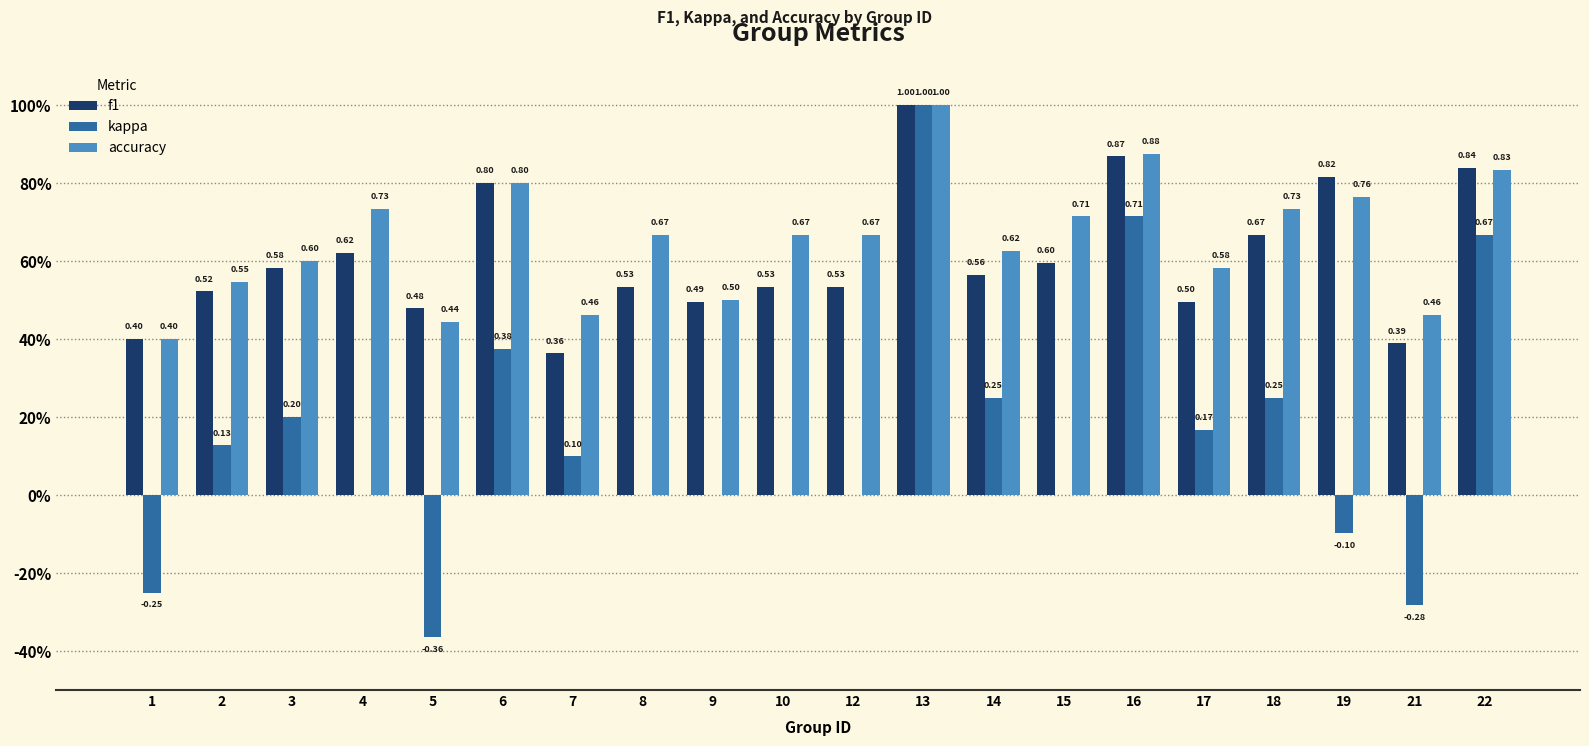

What is the difference between the f1 values at 13 and 1?

0.6